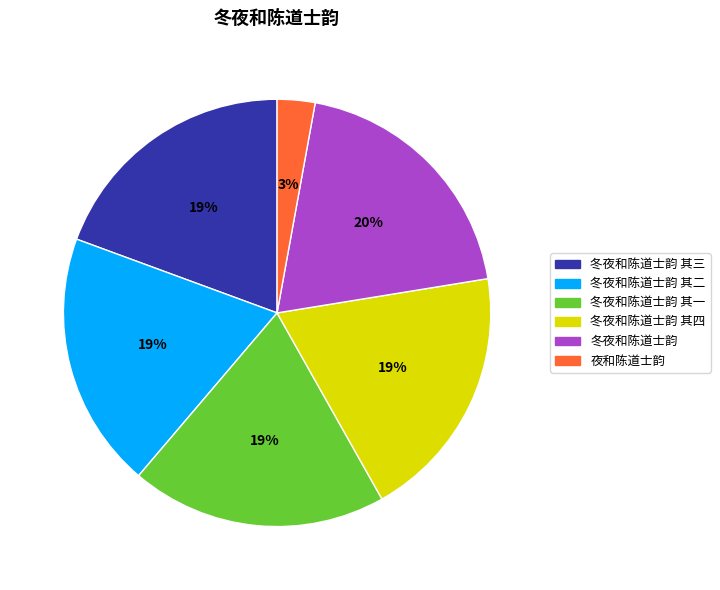

What is the smallest slice in the pie chart?

夜和陈道士韵